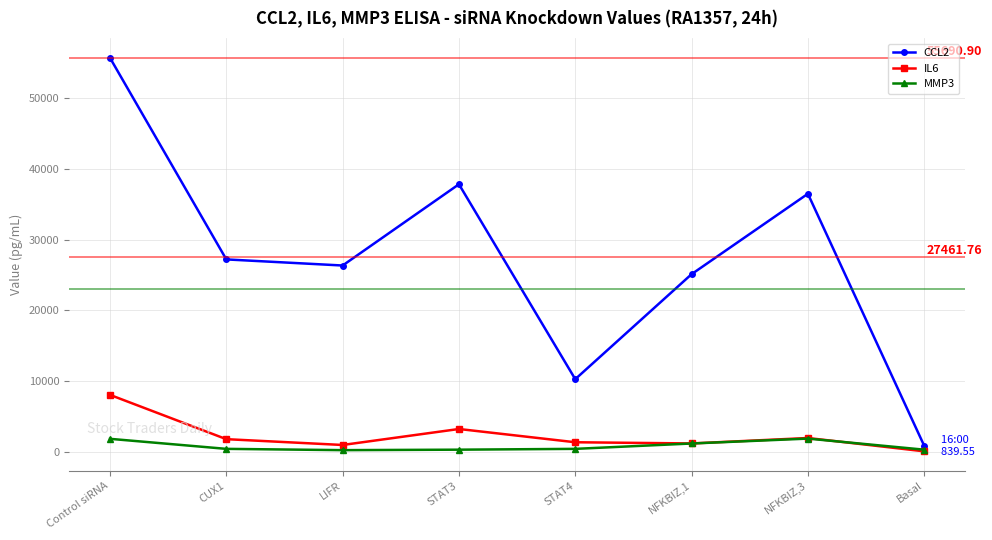

How many interior local valleys does the IL6 series have?

2